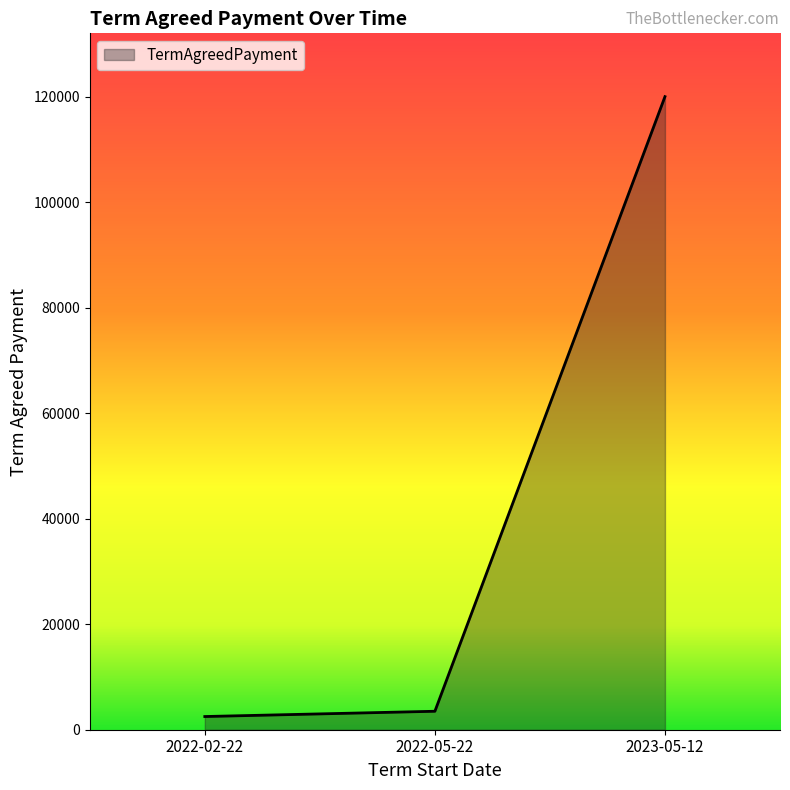

What is the maximum value shown in the chart?

120000